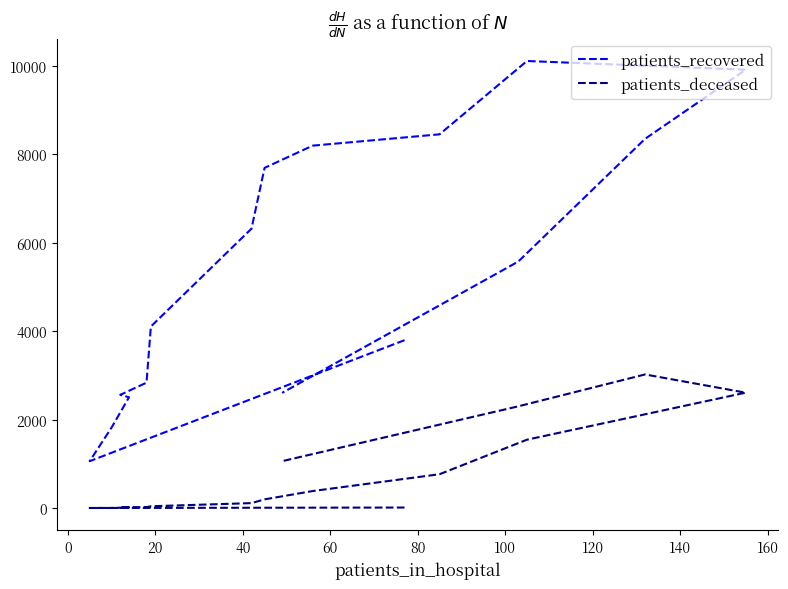

Reading left to right, transcribe all the data shown in this chart.

patients_recovered: 3797	1061	1819	2506	2561	2836	4106	6317	7693	8195	8451	10109	9912	8349	5574	2605
patients_deceased: 13	3	3	15	16	22	42	113	198	386	766	1547	2610	3022	2301	1061